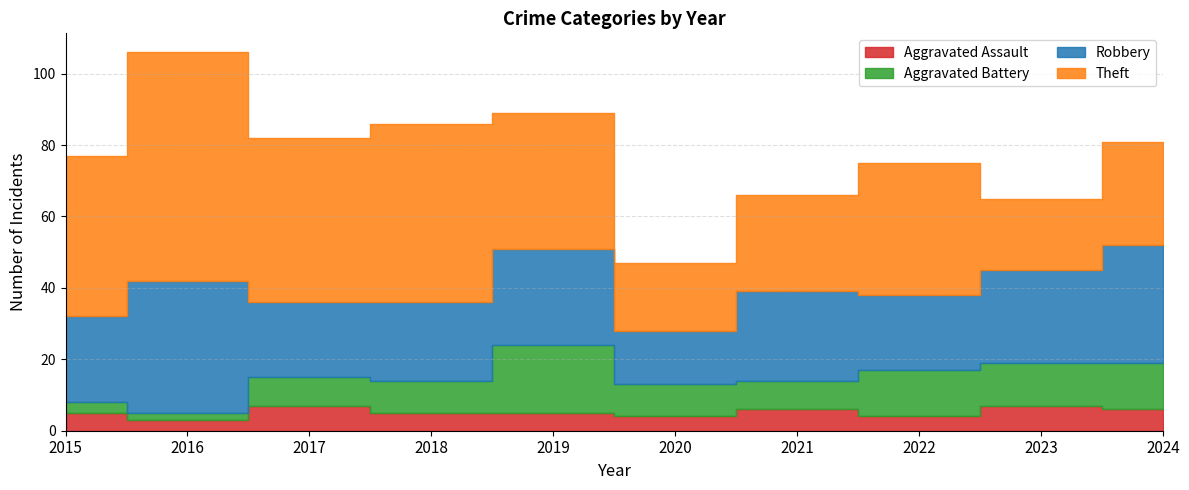

At which label does Theft reach its peak?

2016